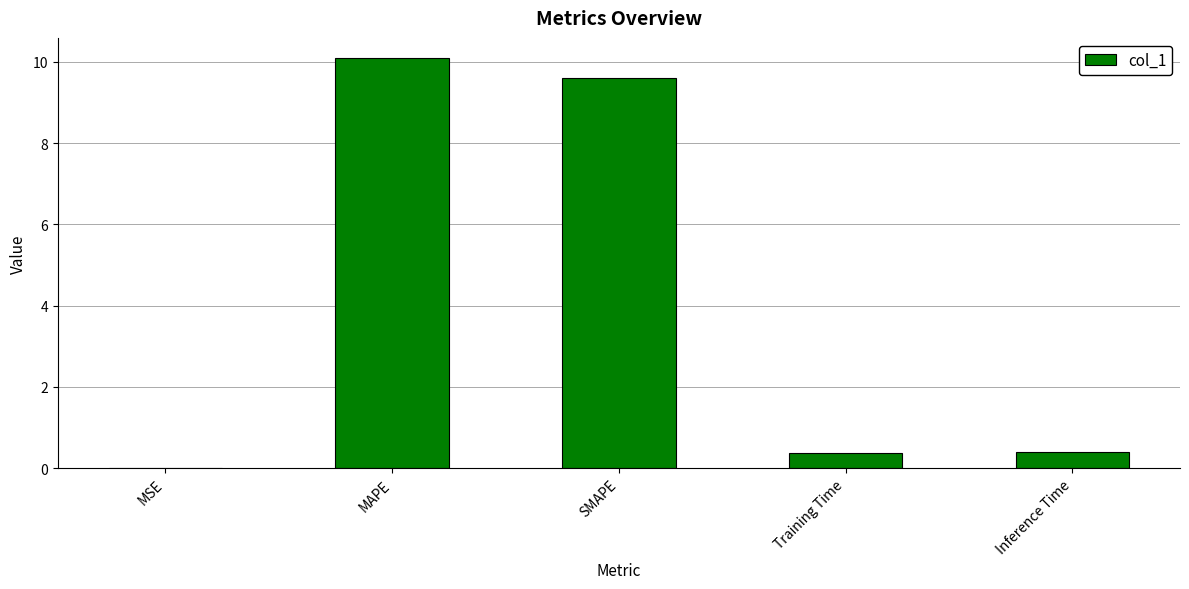

What is the maximum value shown in the chart?

10.1